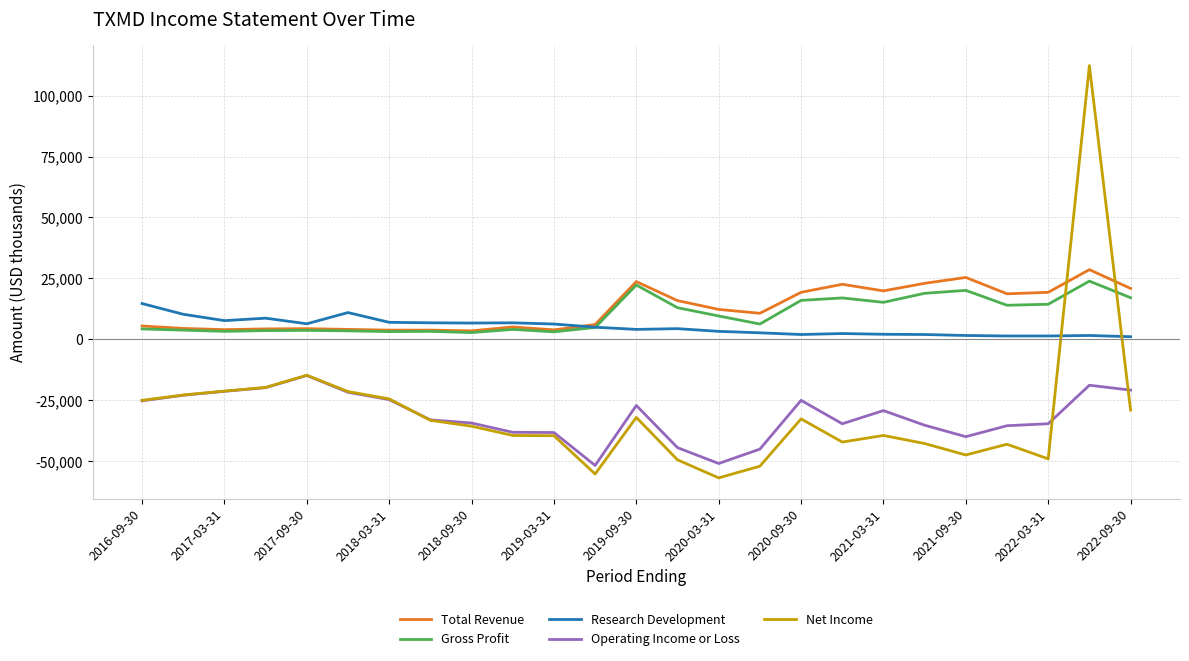

What is the lowest value of the Operating Income or Loss series?

-51700